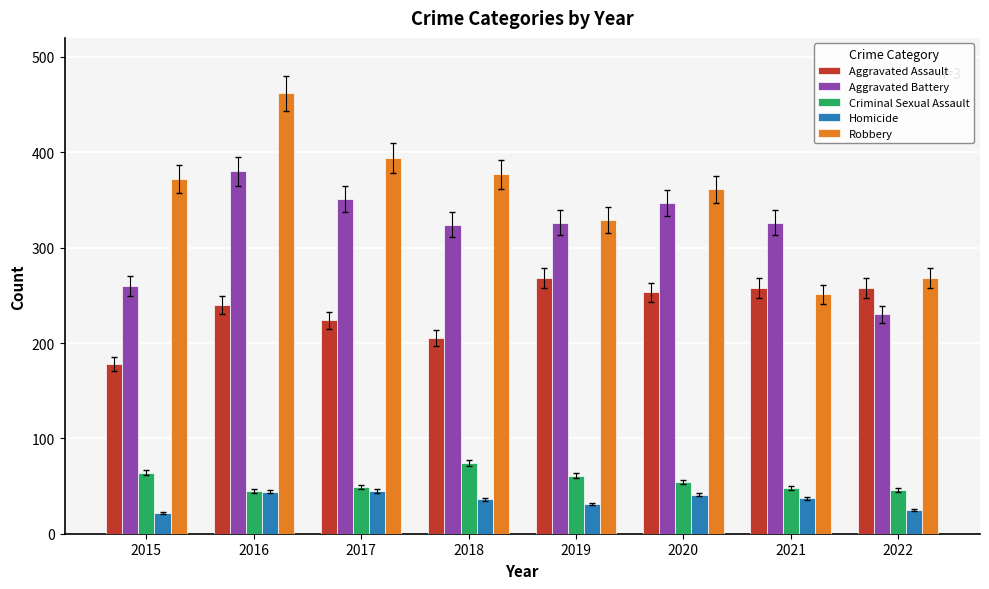

Rank the categories by Robbery value from lowest to highest.

2021, 2022, 2019, 2020, 2015, 2018, 2017, 2016